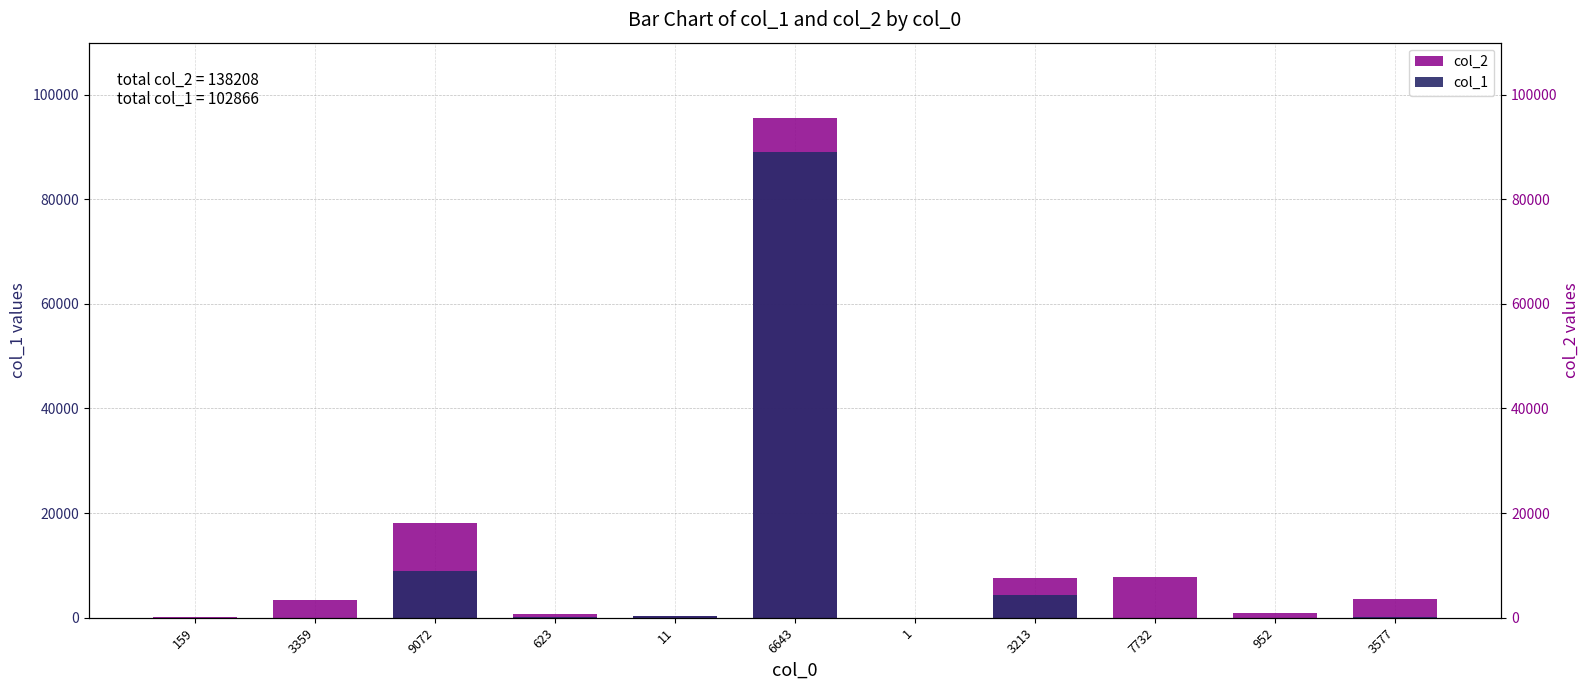

Are the bars horizontal?

No